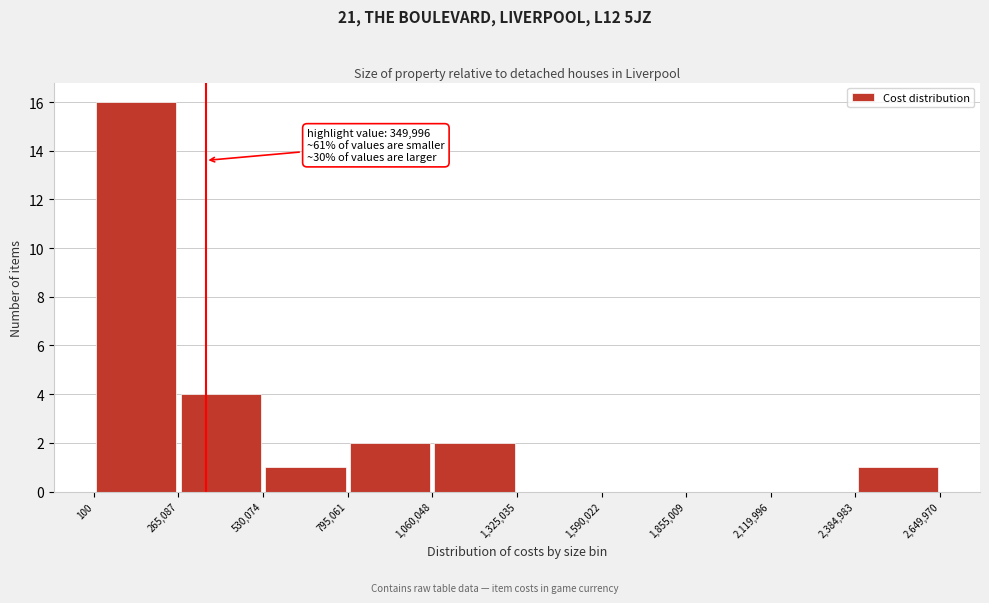

Which range on the x-axis has the tallest bar?

100 to 265,087